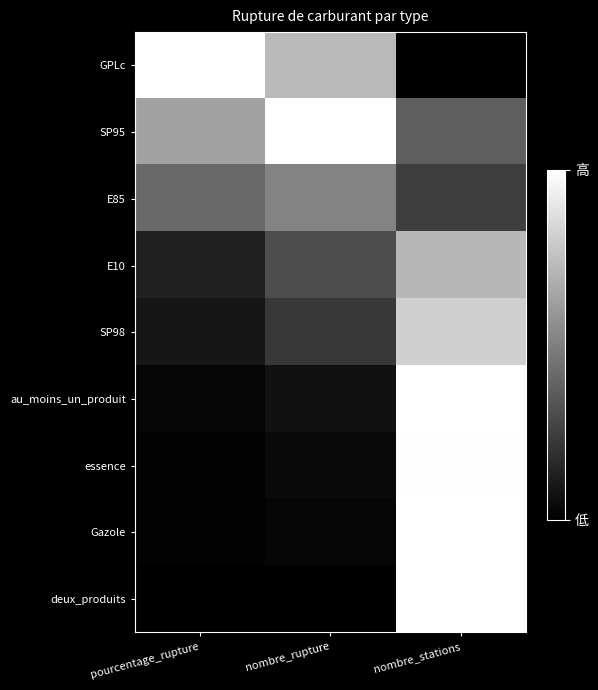

Which has a higher value, pourcentage_rupture or nombre_stations?

pourcentage_rupture